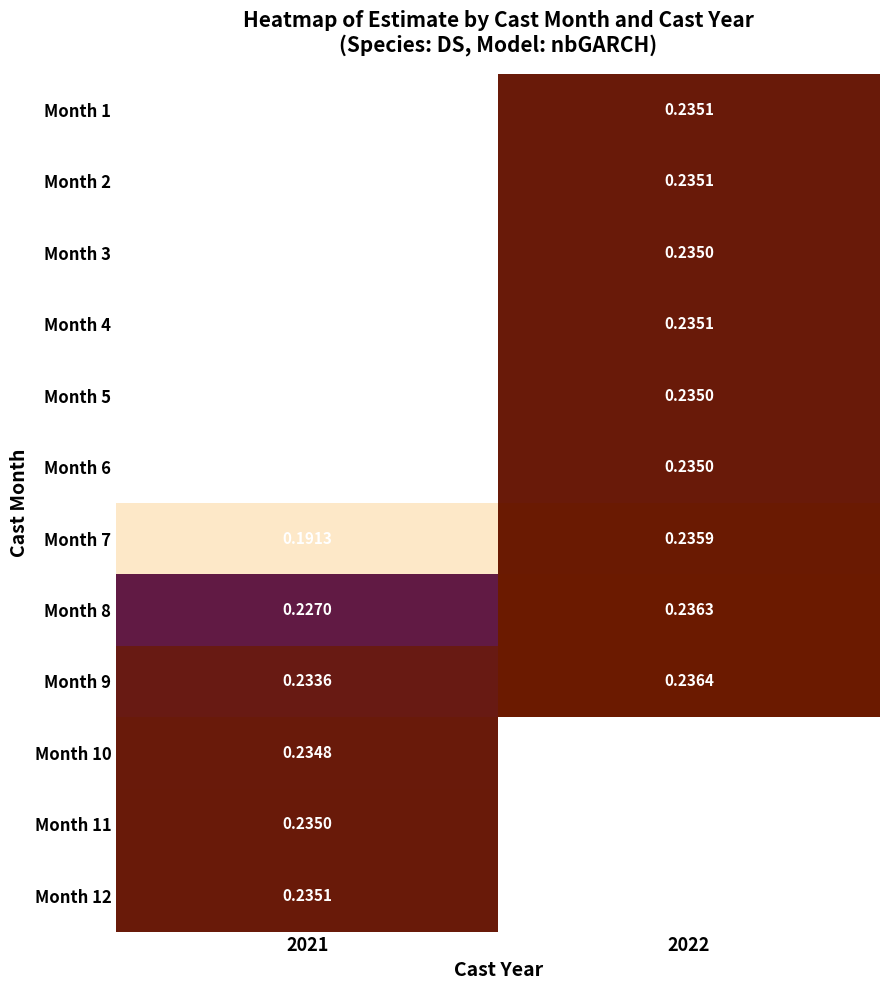

At which label does Month 2 first exceed 0?

2022